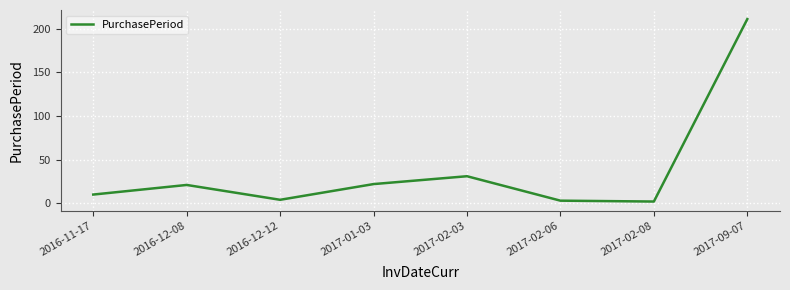

What is the change in value from 2017-01-03 to 2017-02-03?

+9